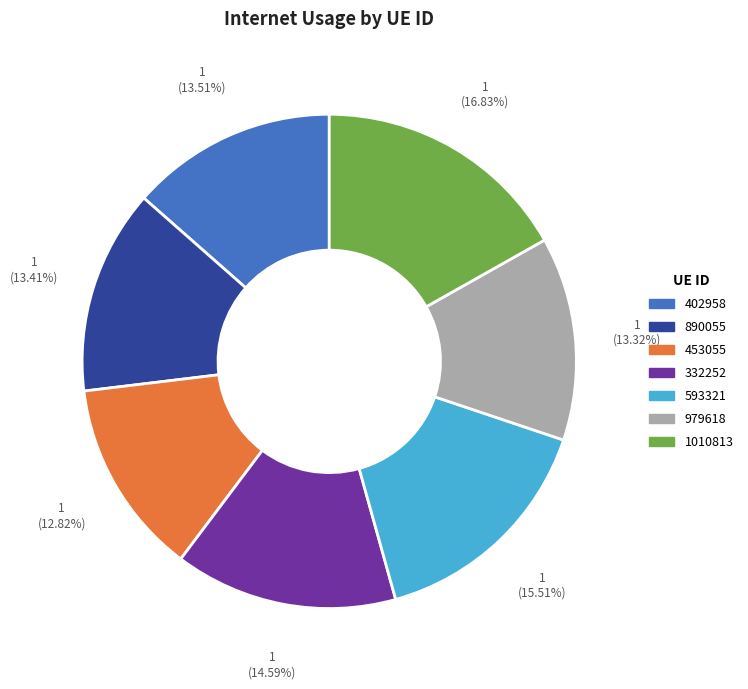

Between 1010813 and 453055, which is larger?

1010813